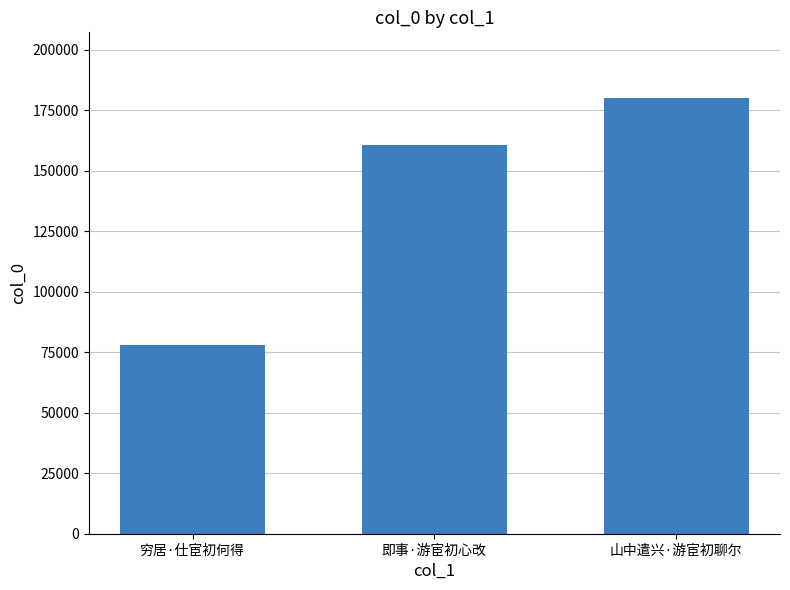

List the labels in order of value, largest first.

山中遣兴·游宦初聊尔, 即事·游宦初心改, 穷居·仕宦初何得